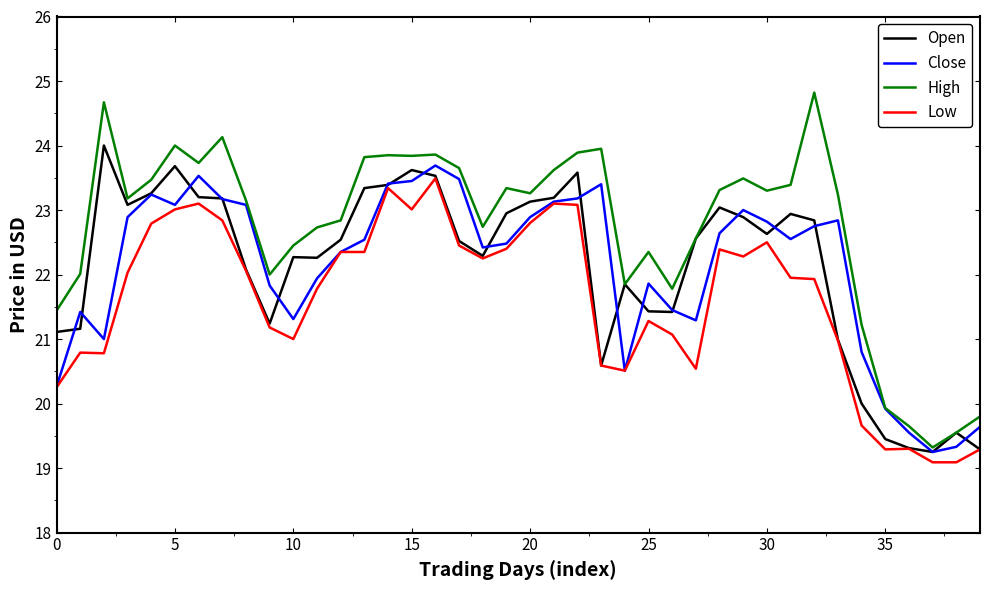

Which series has the largest total across all categories?

High